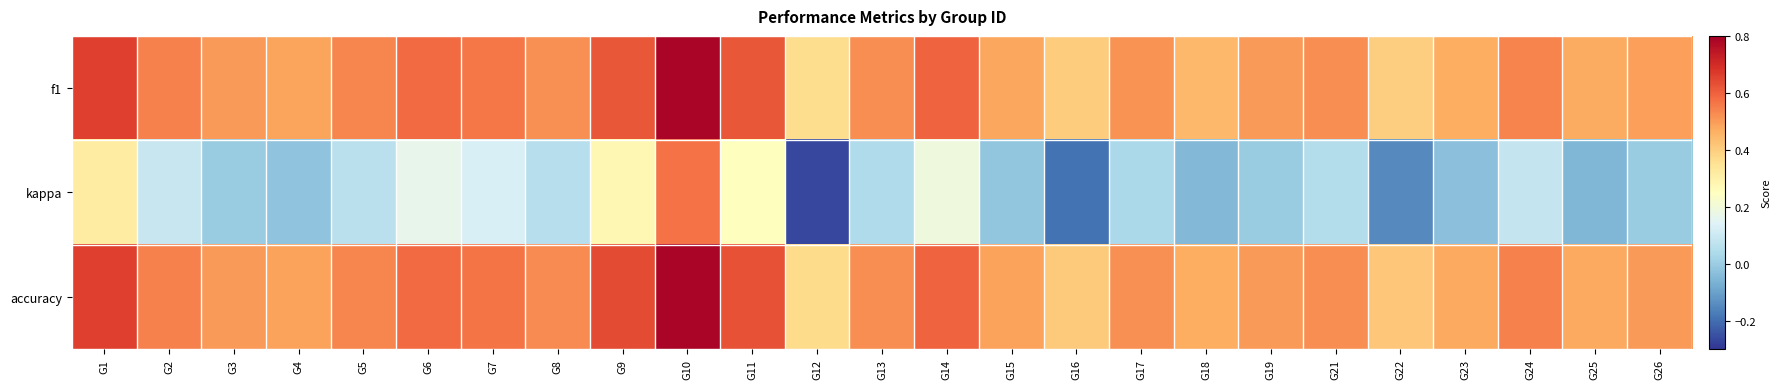

At which category is the sum across all series the highest?

G10